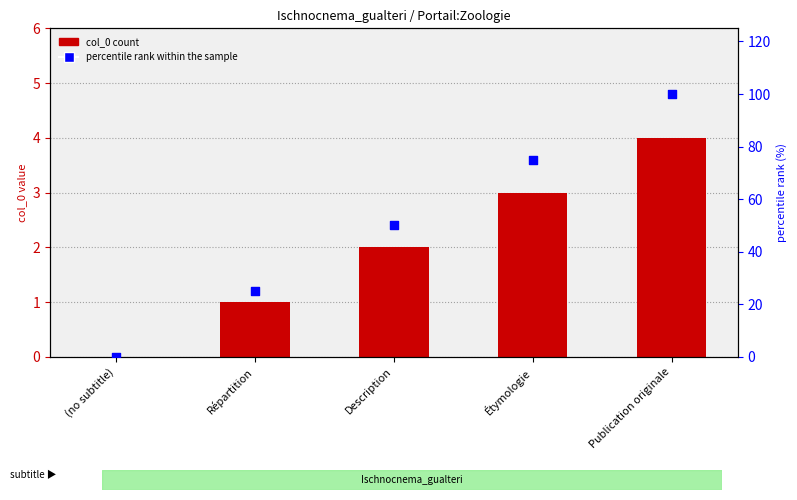

Which series has the largest total across all categories?

percentile rank within the sample